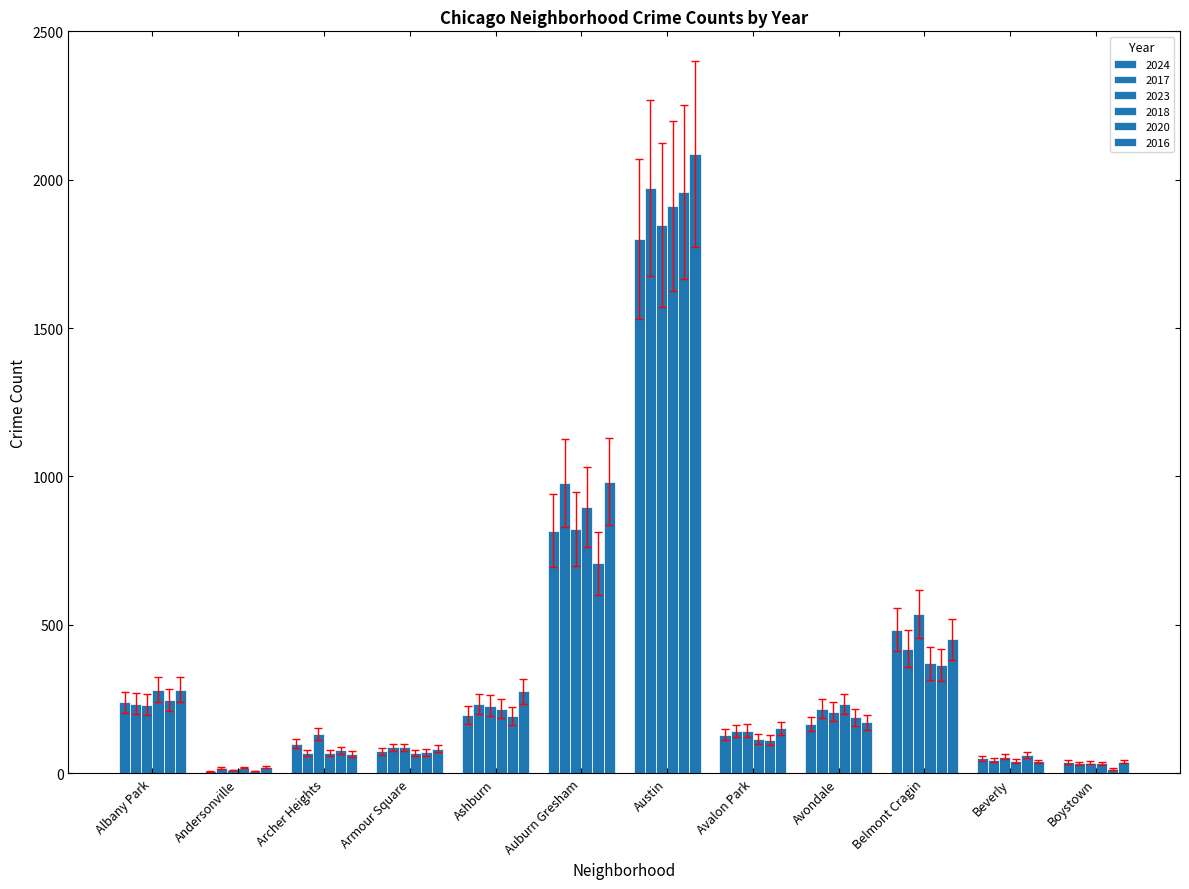

How many categories are shown in the chart?

12